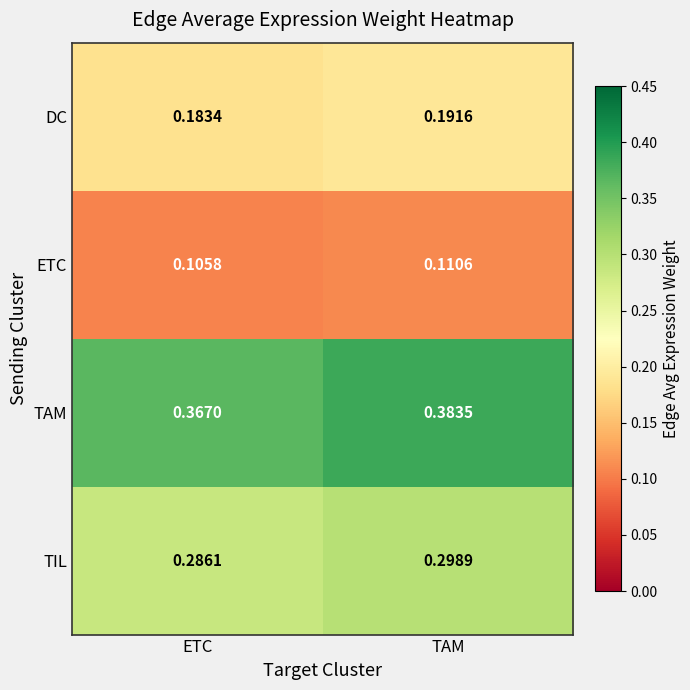

Which category has the highest value in the ETC series?

TAM